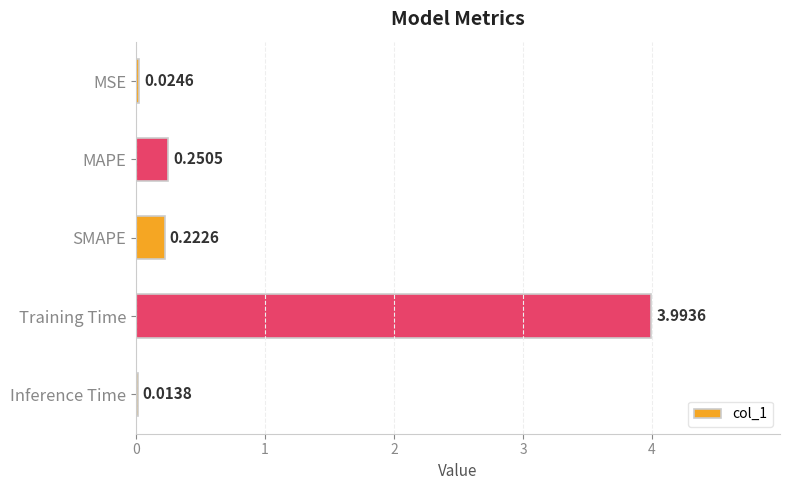

Where is the data nearest to the value 2?

MAPE